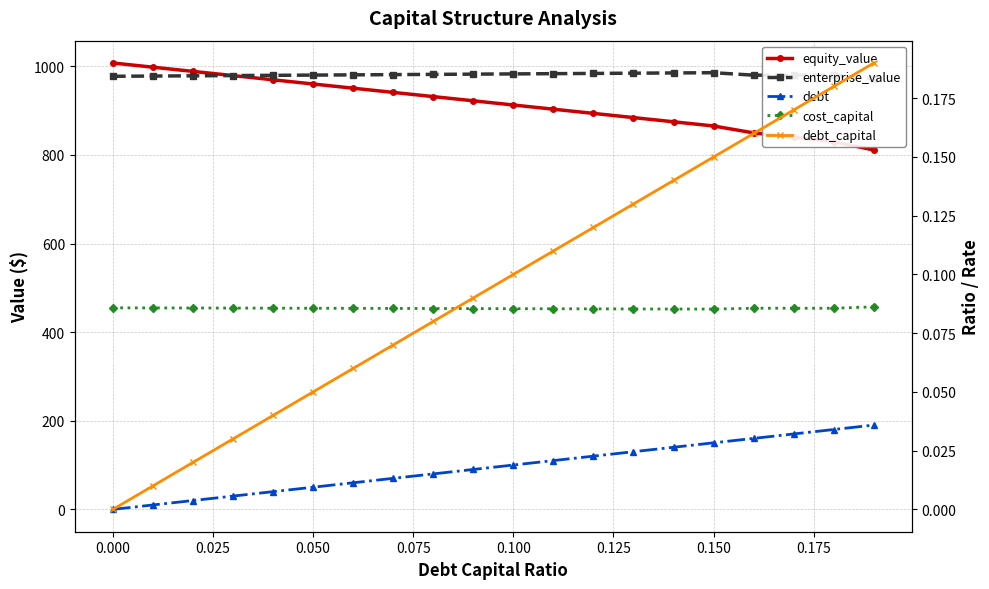

How many cost_capital values are between 0 and 1?

20